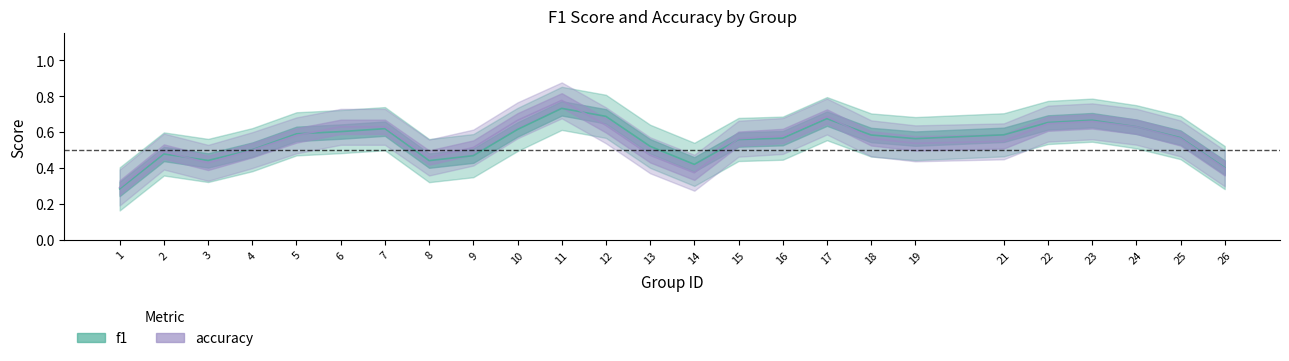

How many interior local peaks does the f1 series have?

5